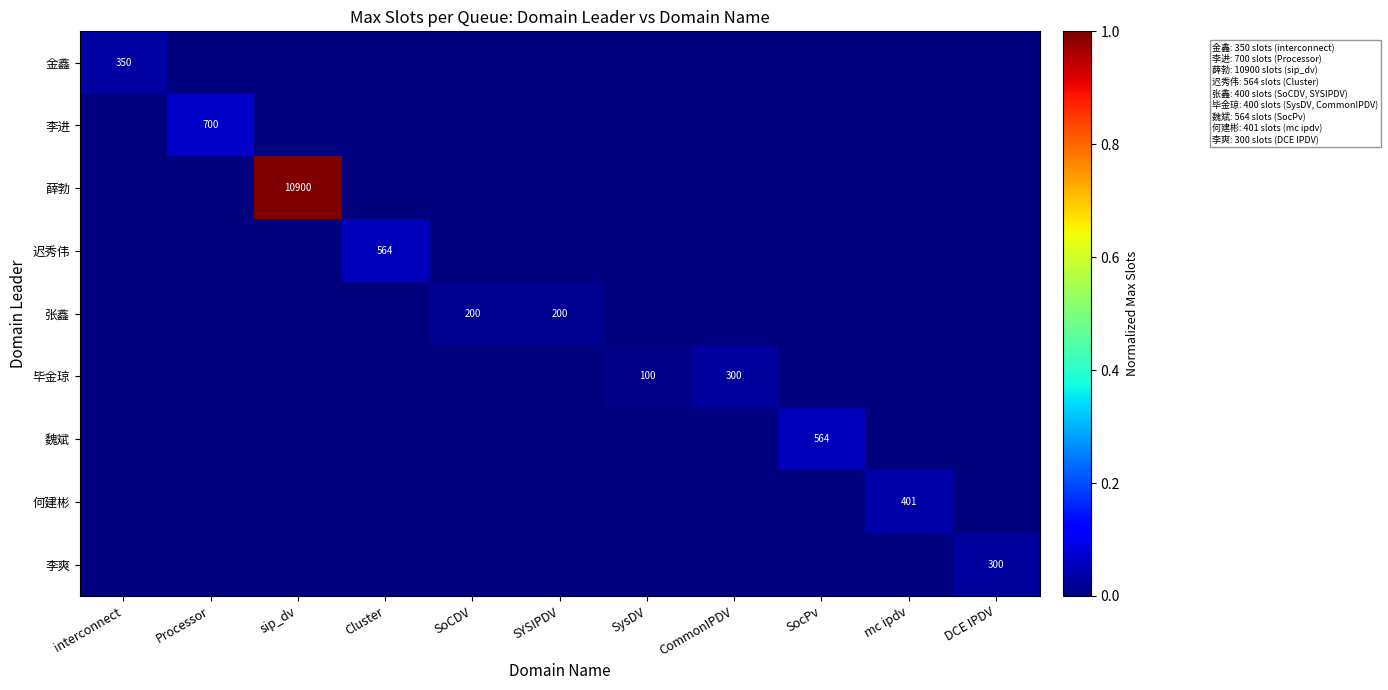

True or false: 金鑫 has a value of 174 at interconnect.

False